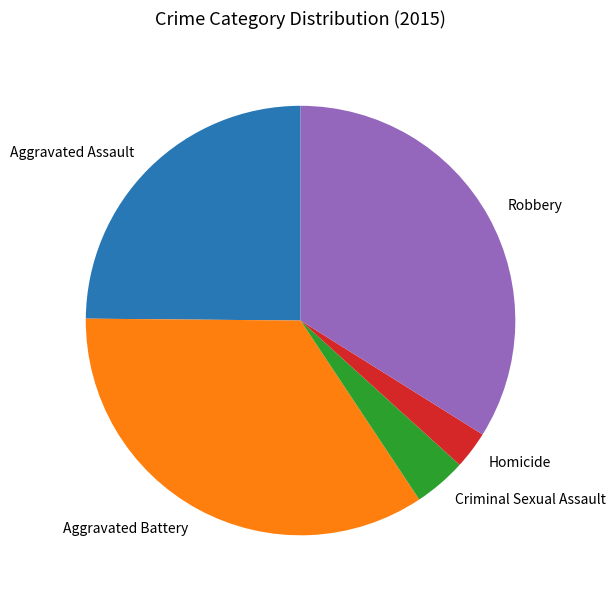

Which slice is the largest?

Aggravated Battery